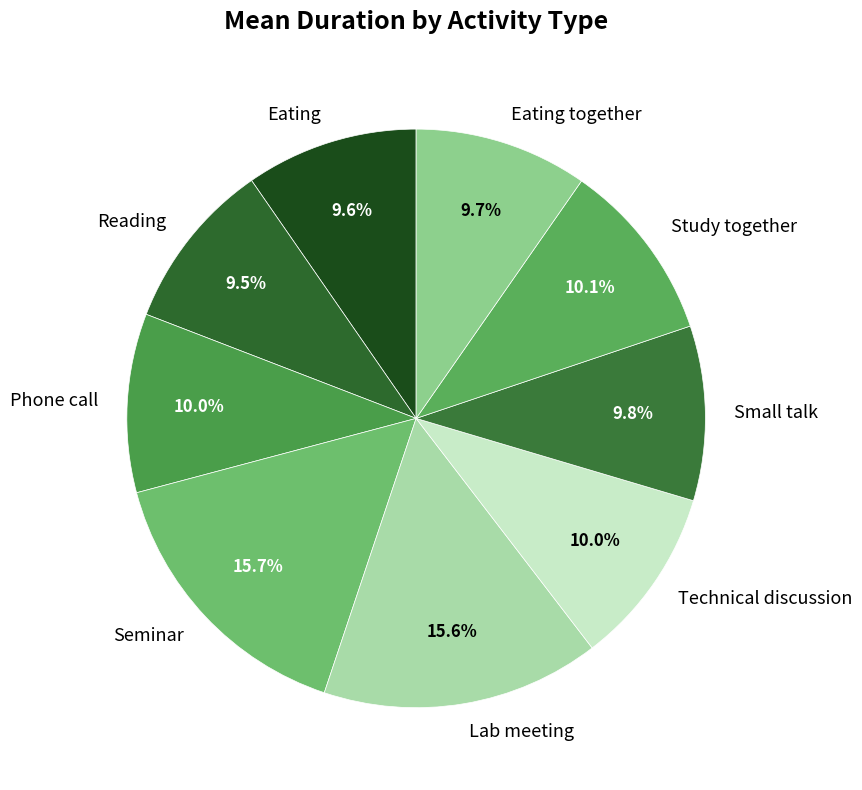

What percentage is the Technical discussion slice, to the nearest percent?

10%